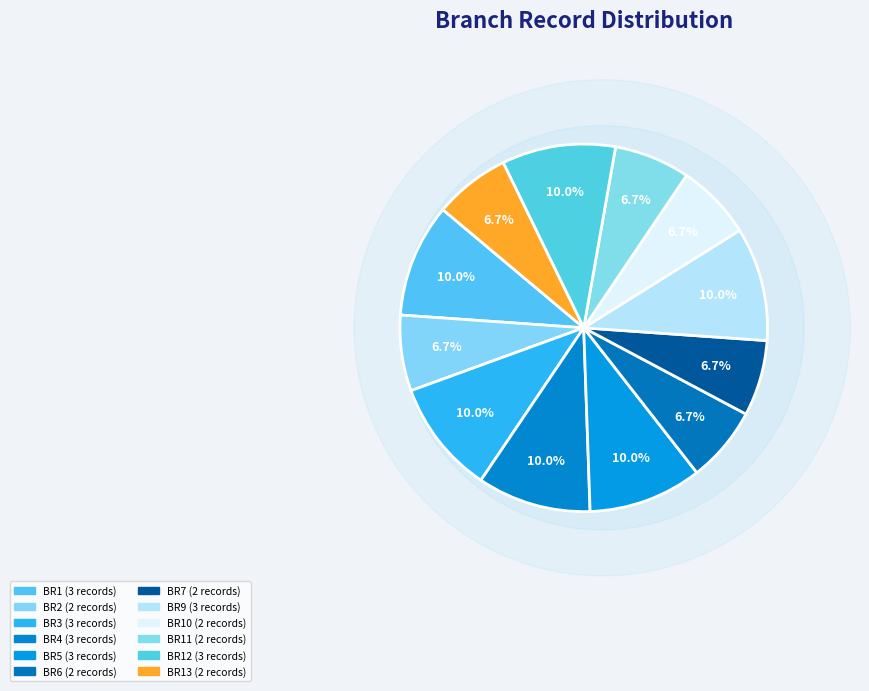

Combined, do BR11 and BR3 account for over 50%?

No